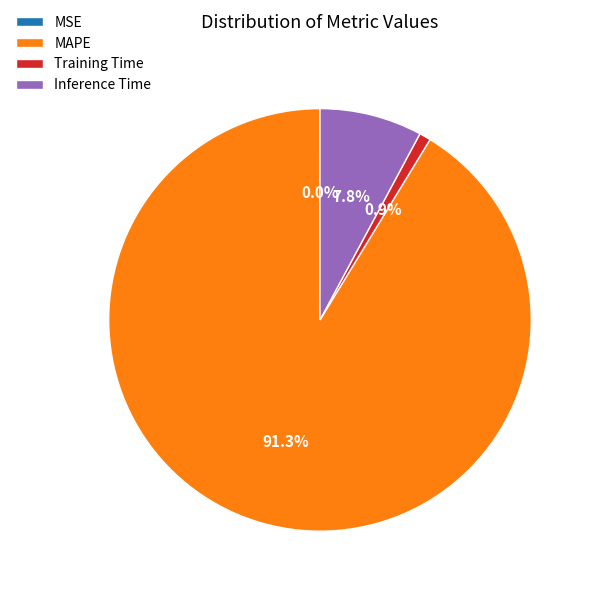

Does Training Time represent more than half of the total?

No